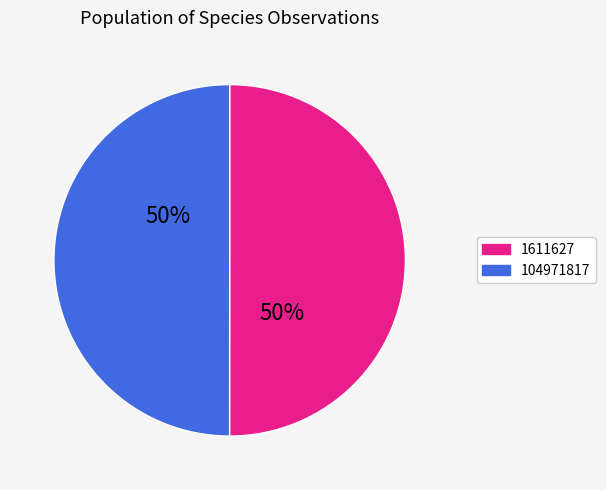

Combined, do 104971817 and 1611627 account for over 50%?

Yes